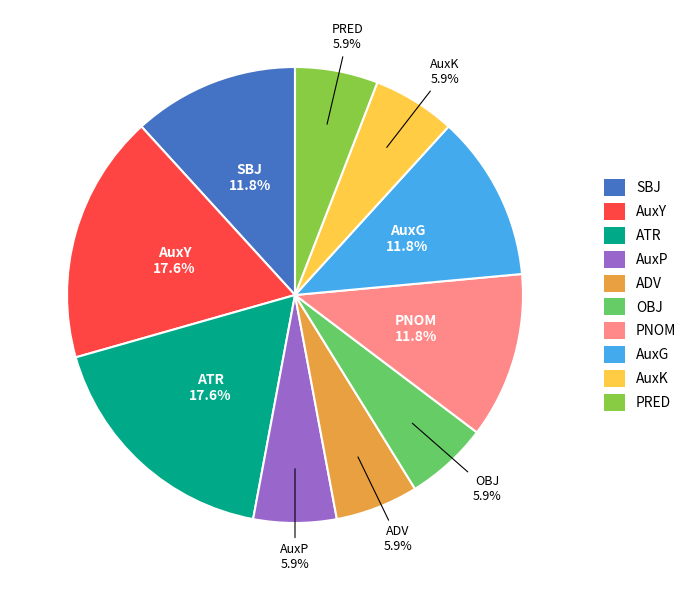

Is OBJ the majority of the pie?

No